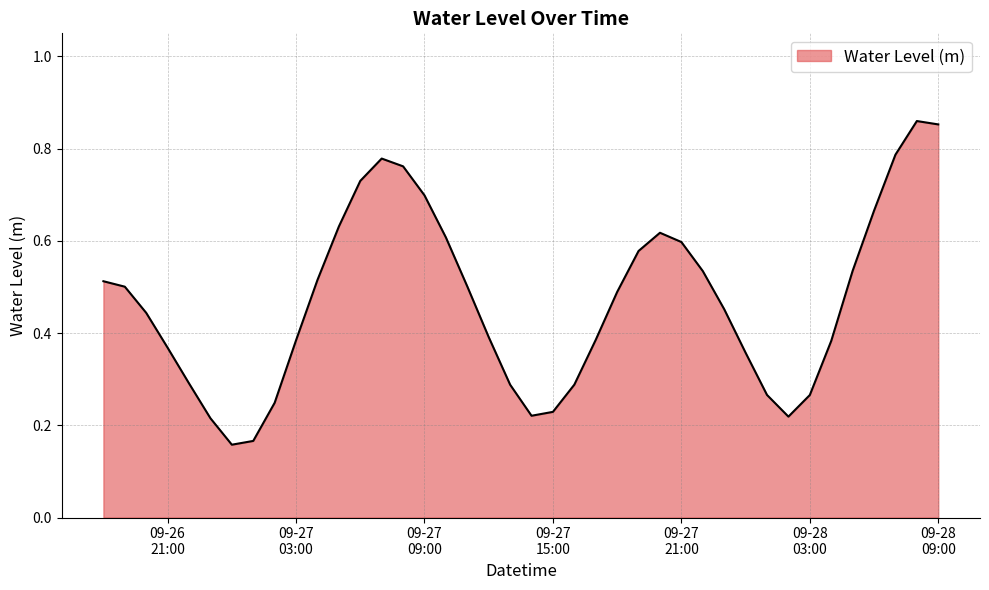

Which label corresponds to the smallest value in the chart?

2024-09-27 00:00:00